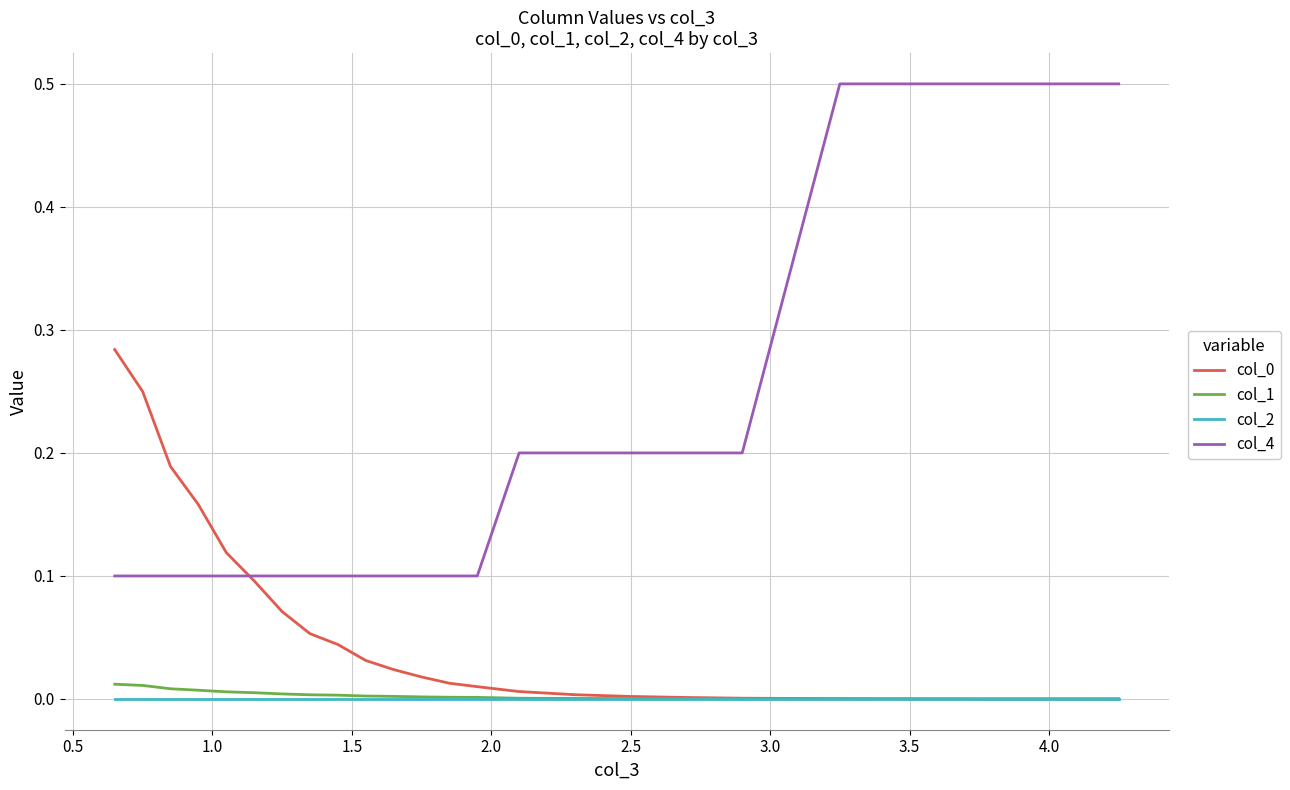

Which series has the largest range (max minus min)?

col_4